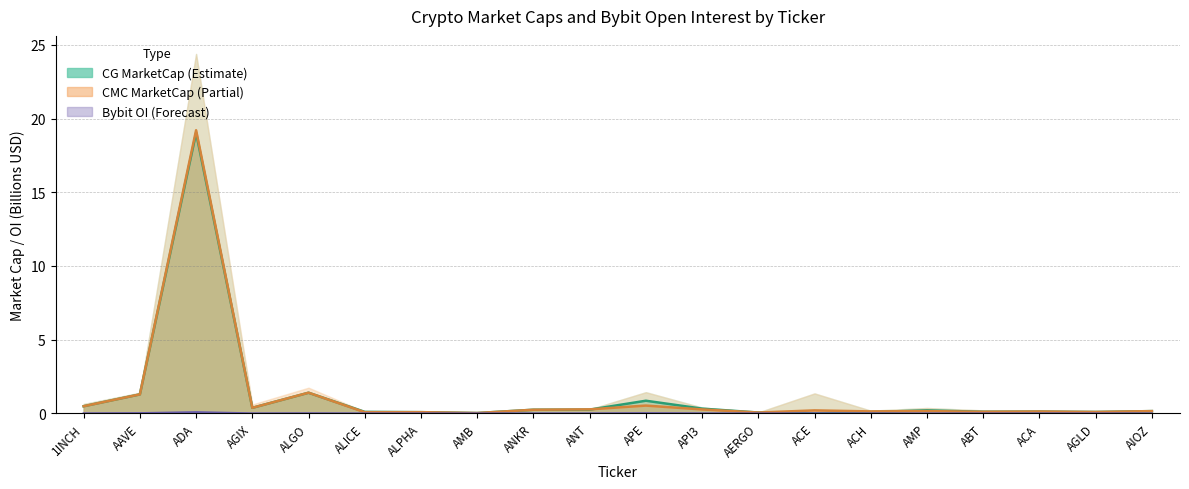

What is the approximate value of CMC_FDV at AERGO?

0.1